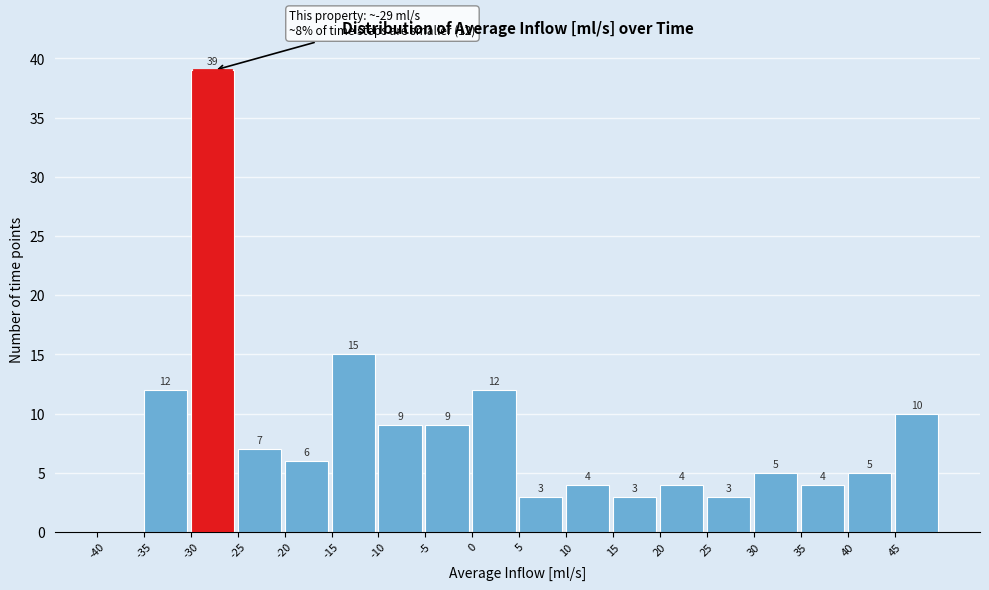

Which range on the x-axis has the tallest bar?

-30 to -25